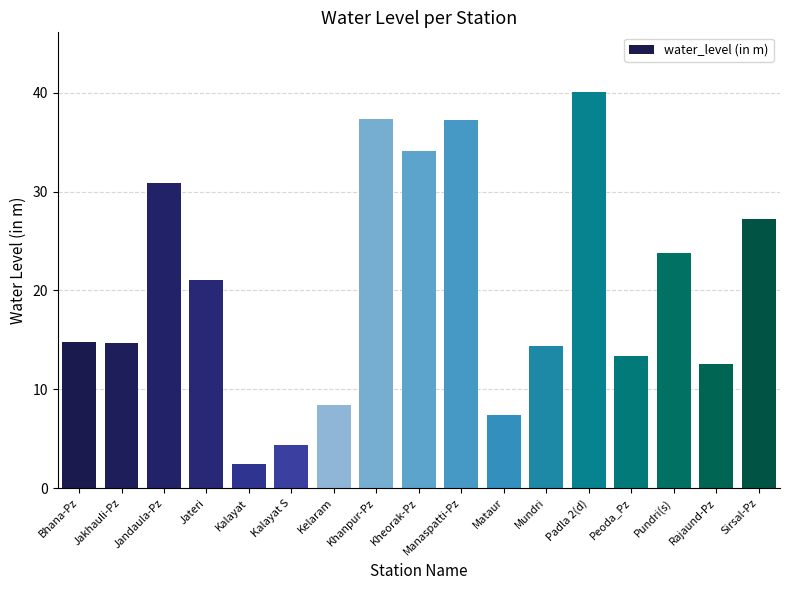

Which has a higher value, Kheorak-Pz or Kalayat?

Kheorak-Pz